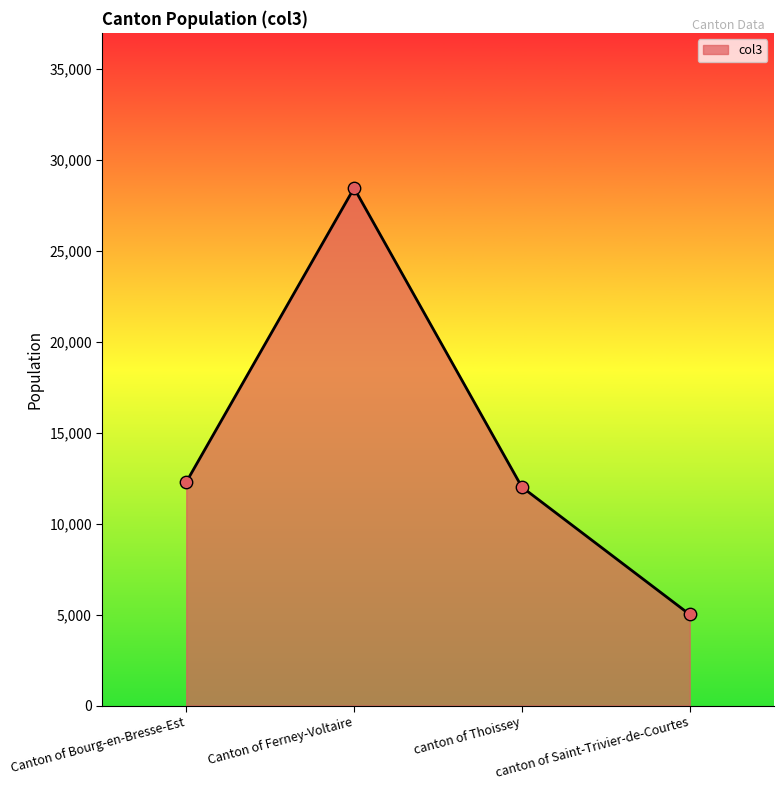

What is the change in value from canton of Thoissey to canton of Saint-Trivier-de-Courtes?

-7001